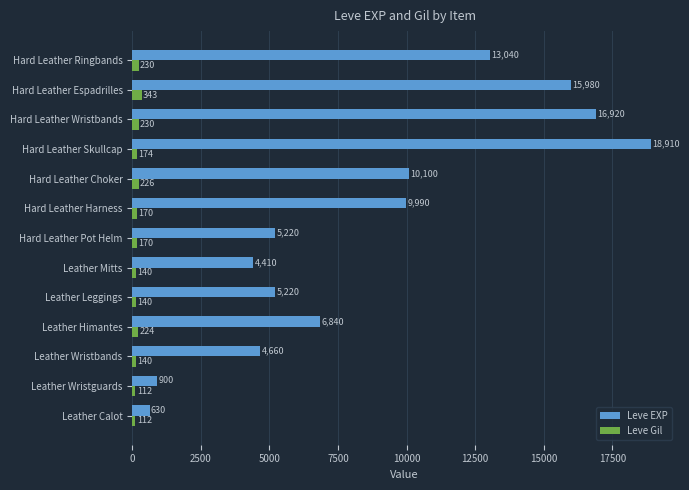

What is the difference between the maximum and minimum values in the Leve EXP series?

18280